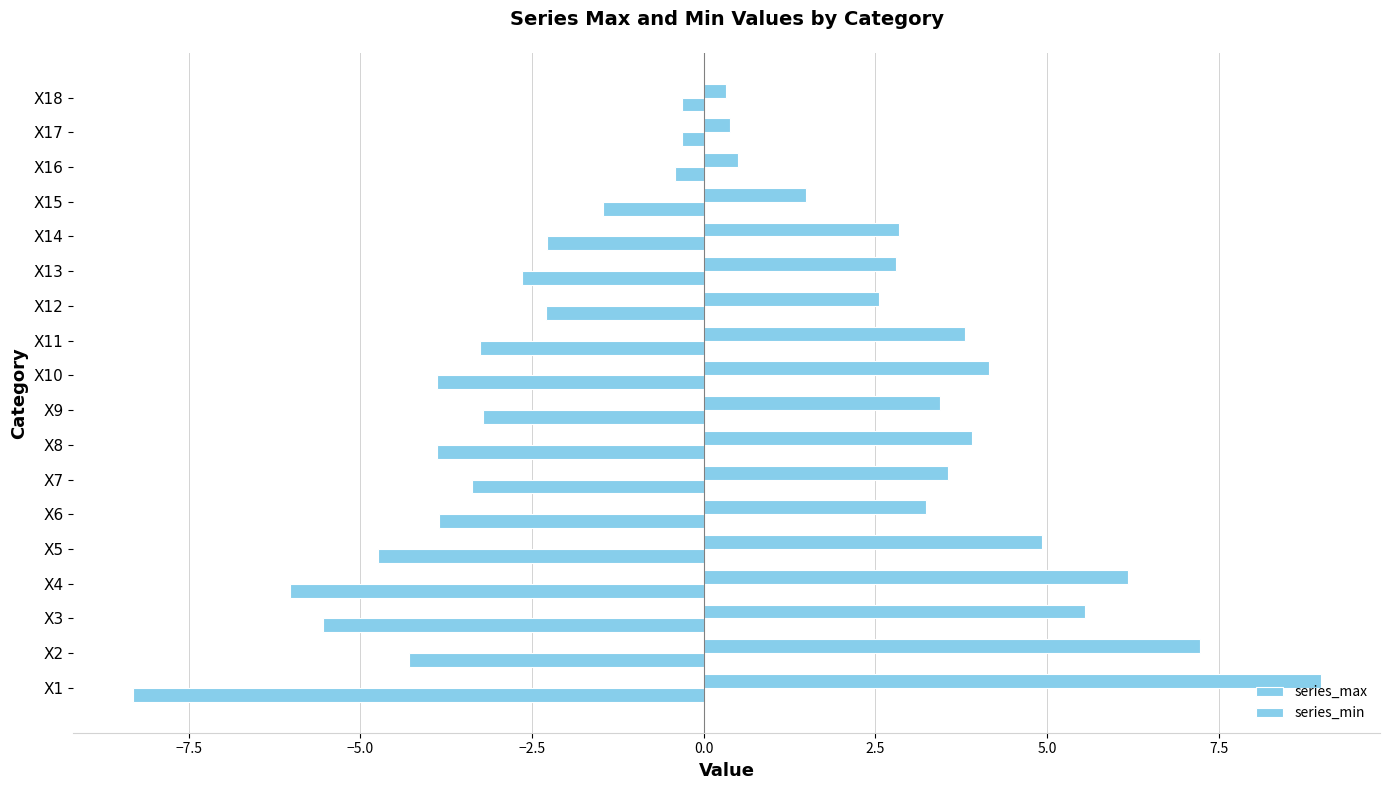

How many values in the series_min series are below -3?

11